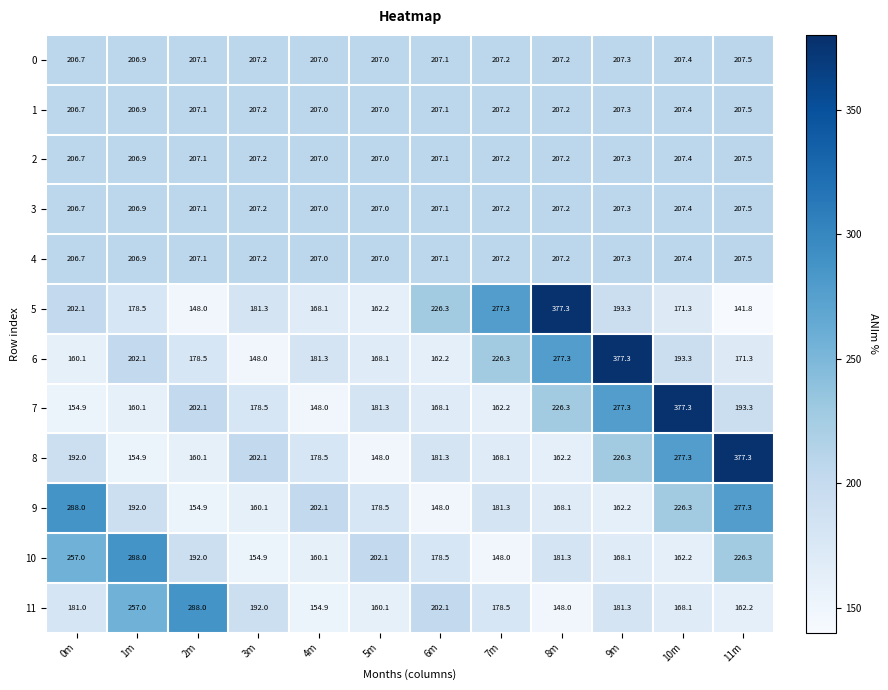

What is the lowest value of the 6 series?

148.0